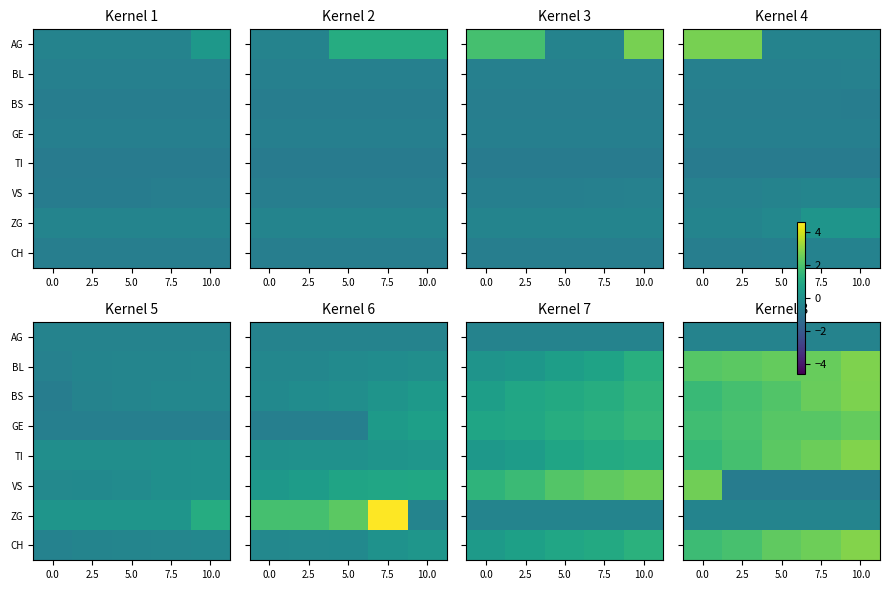

What is the difference between the highest and lowest values at 10.0?

3.6